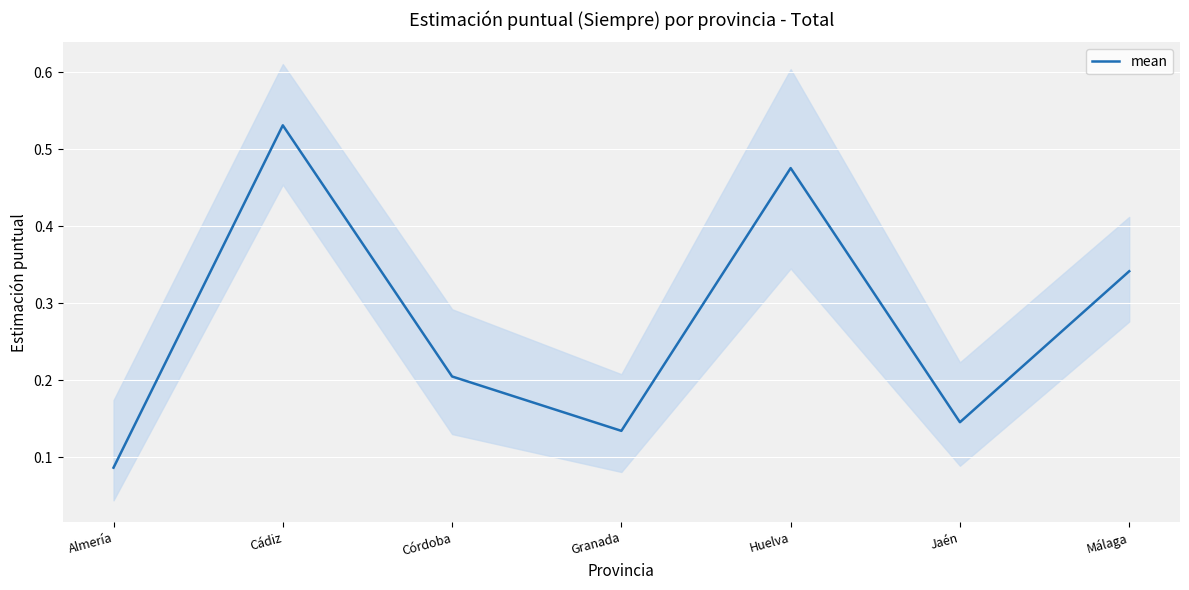

Which has a higher value, Huelva or Almería?

Huelva